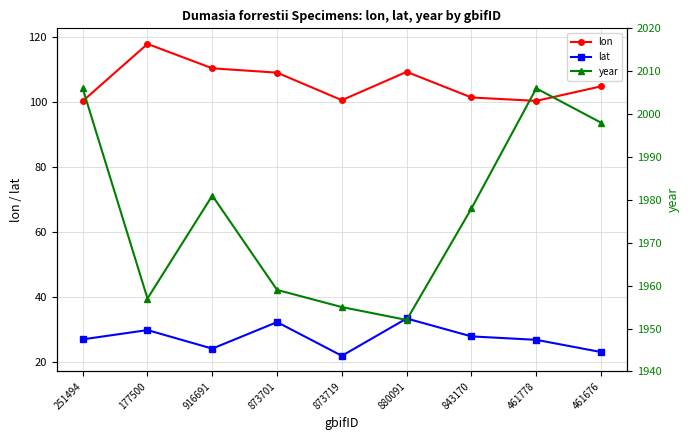

True or false: year and lat intersect in this chart.

False